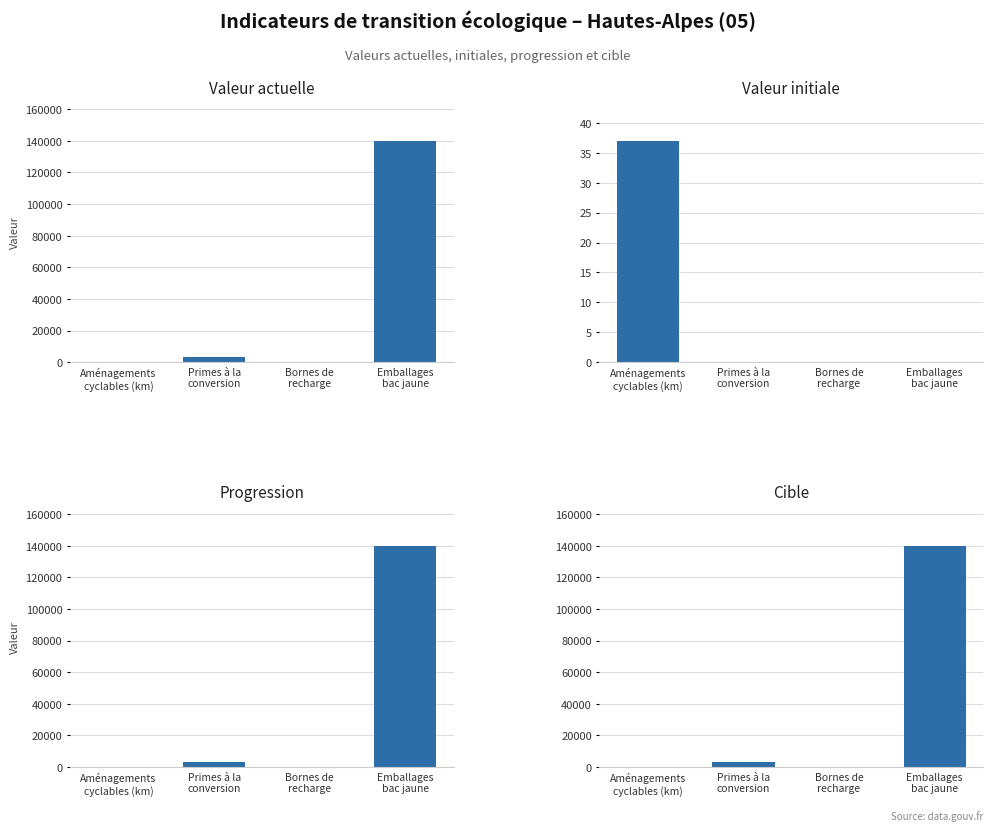

The Valeur initiale series shows 37 at Aménagements
cyclables (km). True or false?

True